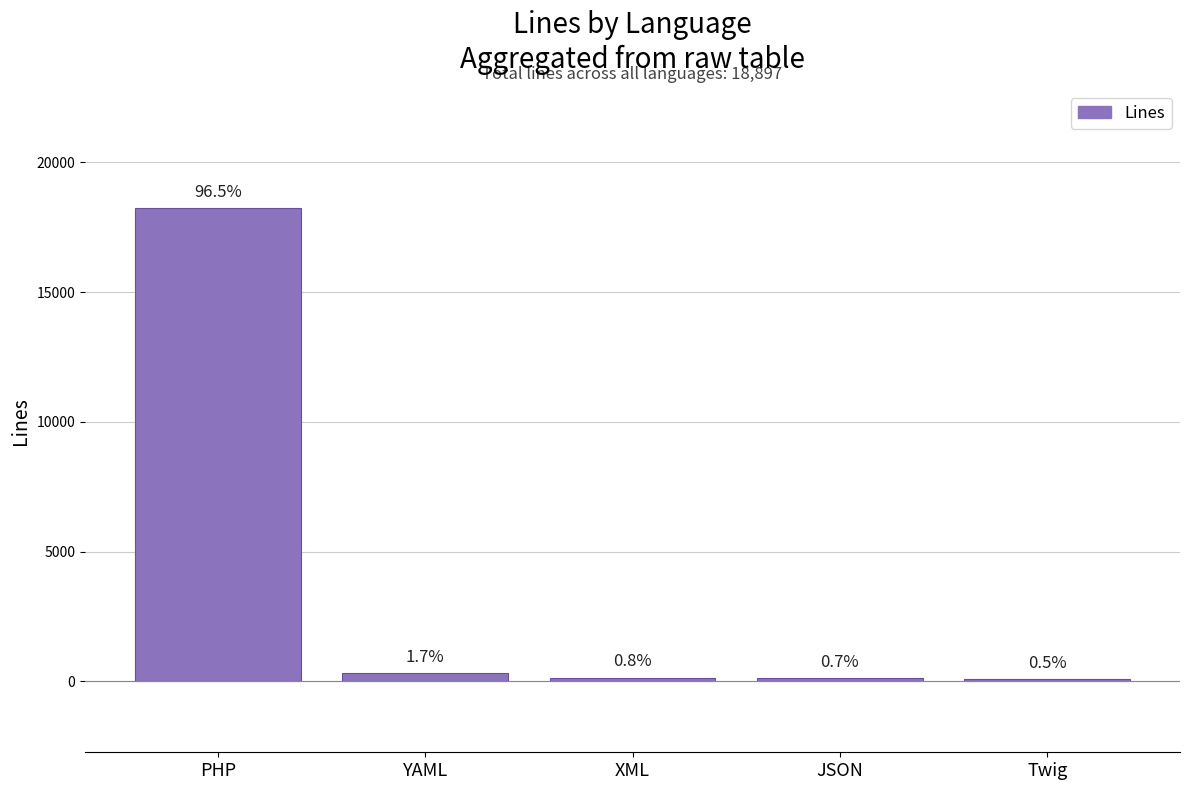

What is the change in value from PHP to YAML?

-17918